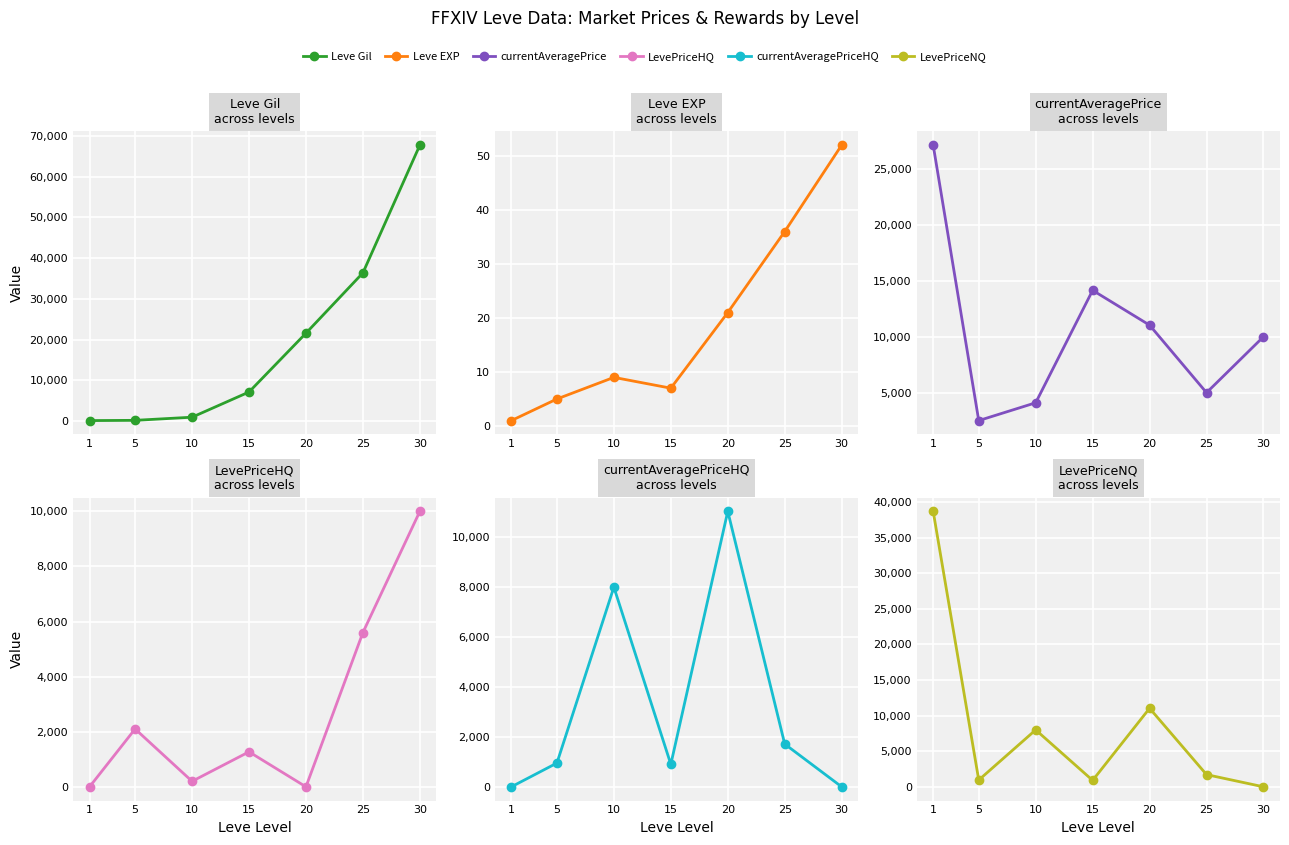

What is the sum of all currentAveragePriceHQ values?

22604.8